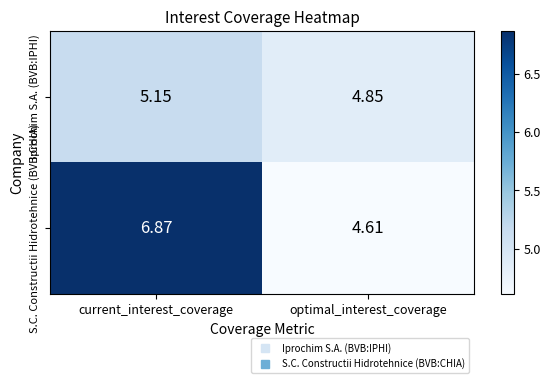

Rank the series at optimal_interest_coverage from highest to lowest value.

Iprochim S.A. (BVB:IPHI), S.C. Constructii Hidrotehnice (BVB:CHIA)